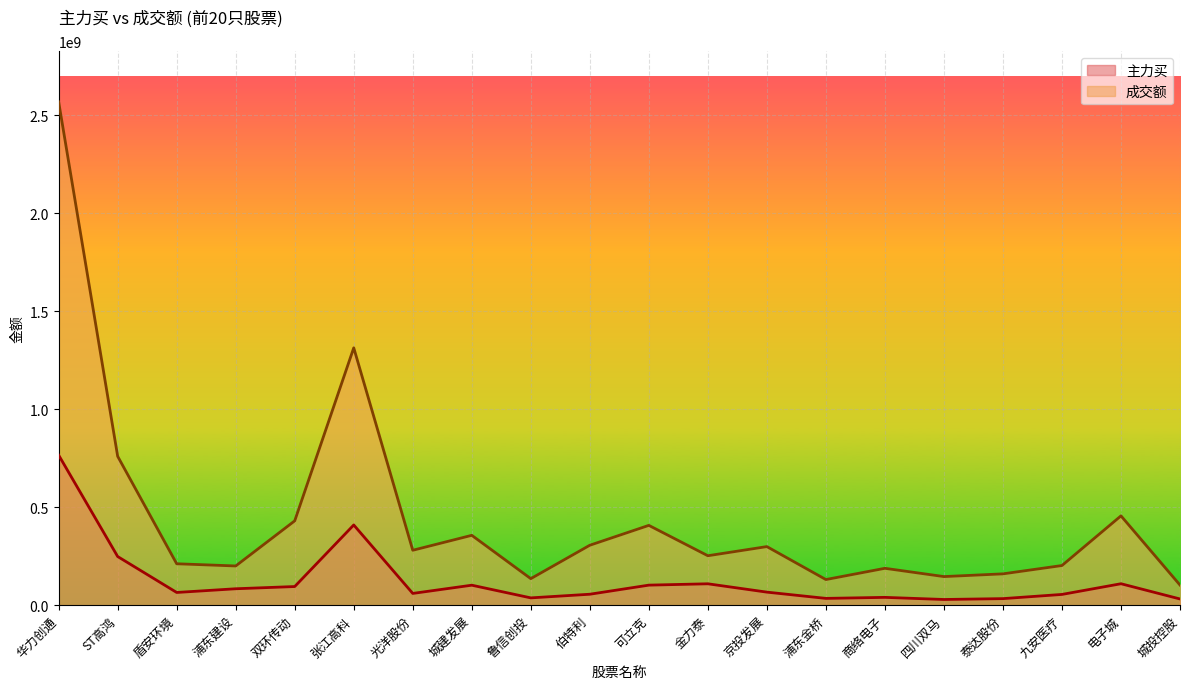

True or false: 主力买 and 成交额 cross at least once.

False